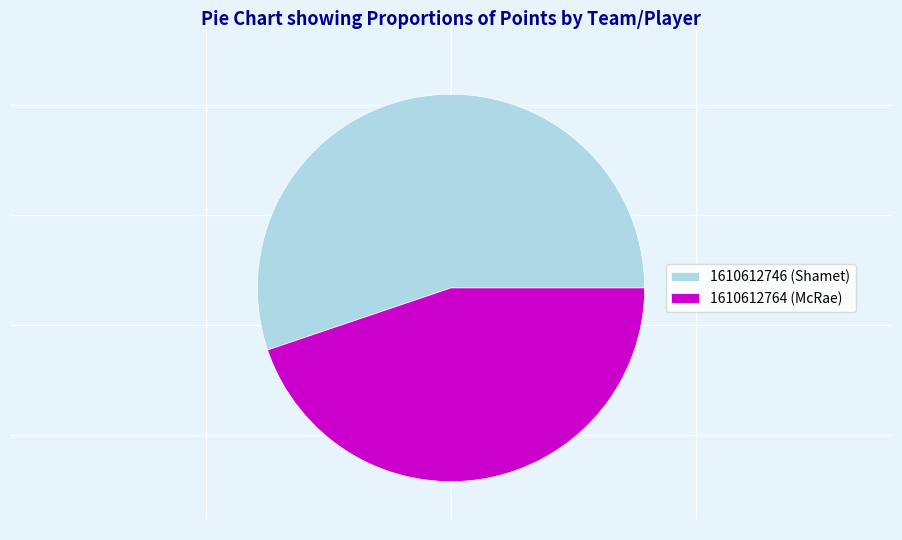

Rank the categories by value from highest to lowest.

1610612746 (Shamet), 1610612764 (McRae)